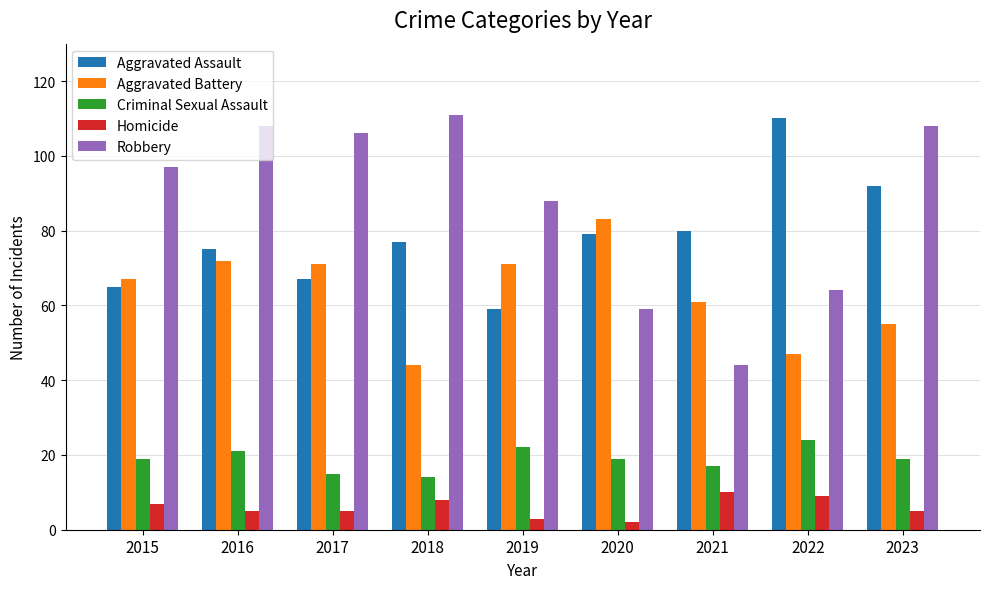

How many bars are there in each group?

5